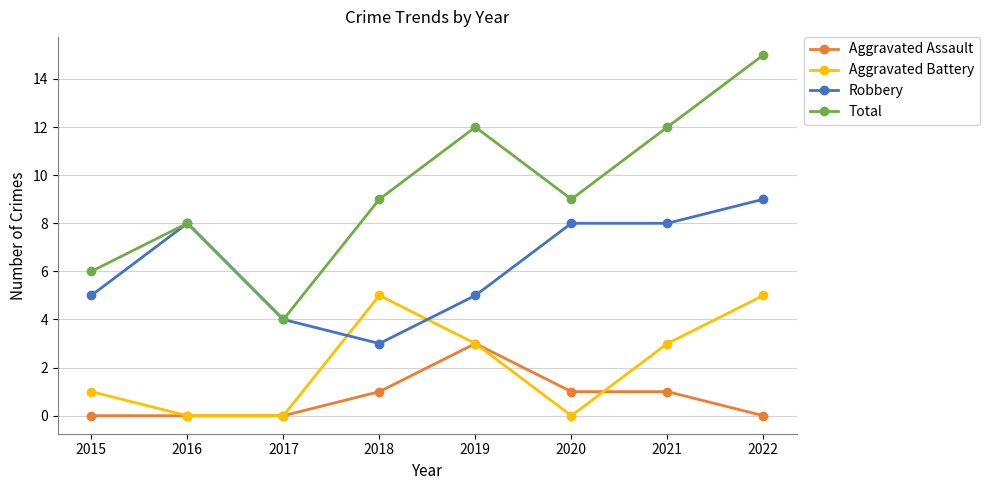

Where is the first local minimum for Total?

2017